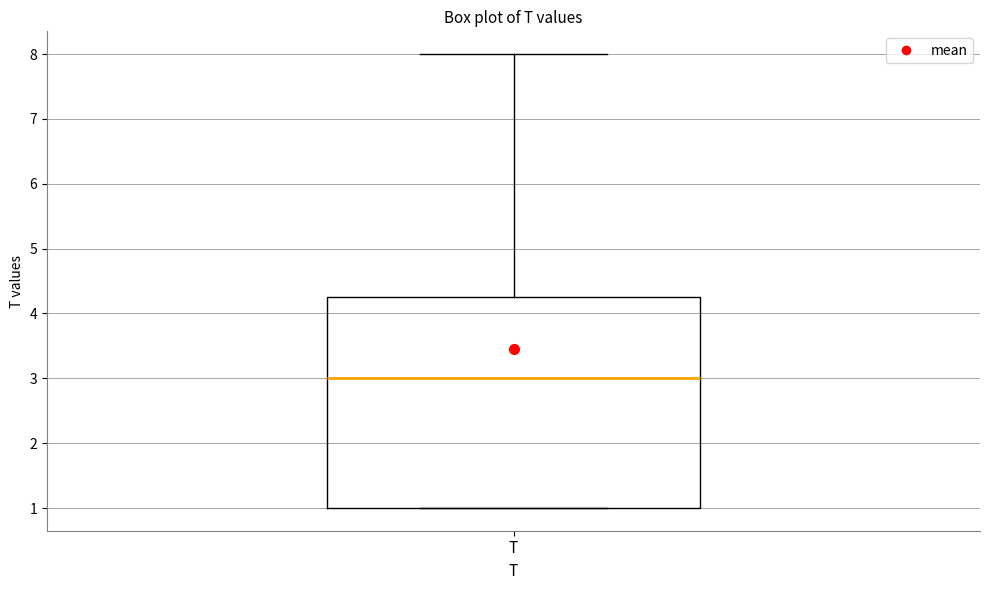

Where does the upper whisker of the box for T end on the y-axis? The values are not printed on the chart, so give them approximately, as read against the axis.

8.0